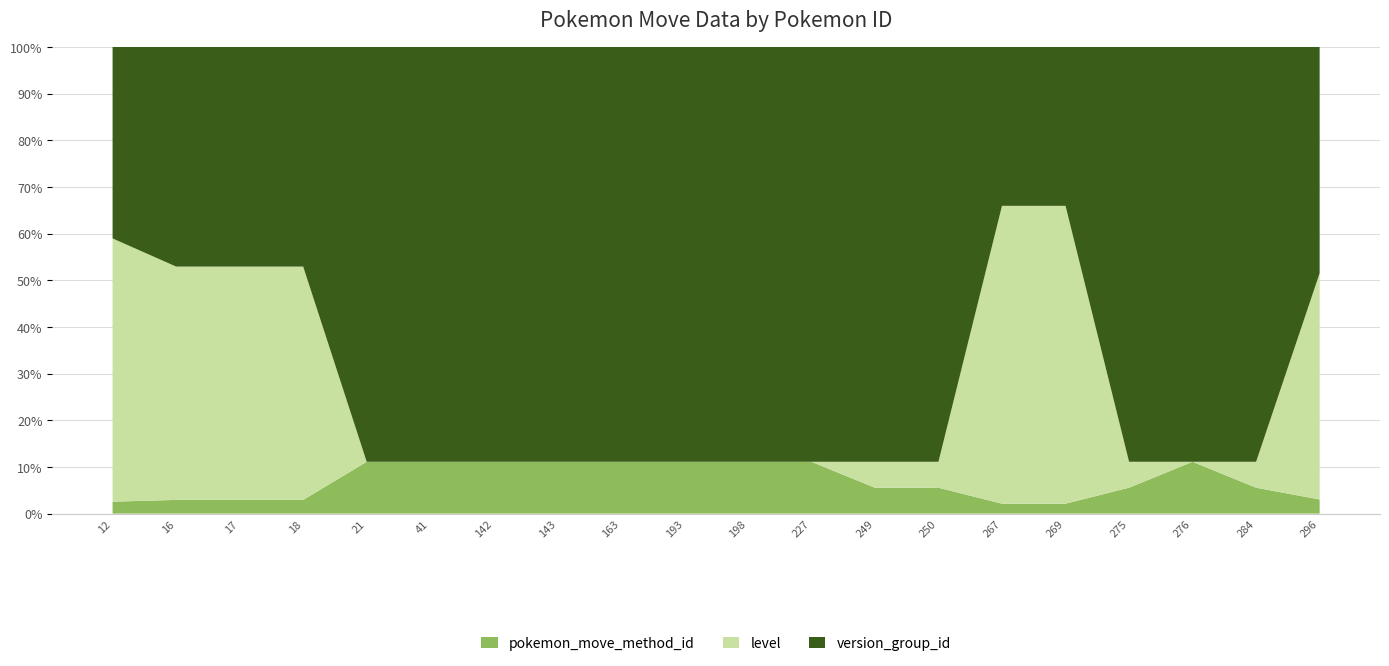

Reading left to right, transcribe all the data shown in this chart.

pokemon_move_method_id: 12=1	16=1	17=1	18=1	21=2	41=2	142=2	143=2	163=2	193=2	198=2	227=2	249=1	250=1	267=1	269=1	275=1	276=2	284=1	296=1
level: 12=22	16=17	17=17	18=17	21=0	41=0	142=0	143=0	163=0	193=0	198=0	227=0	249=1	250=1	267=30	269=30	275=1	276=0	284=1	296=16
version_group_id: 12=16	16=16	17=16	18=16	21=16	41=16	142=16	143=16	163=16	193=16	198=16	227=16	249=16	250=16	267=16	269=16	275=16	276=16	284=16	296=16